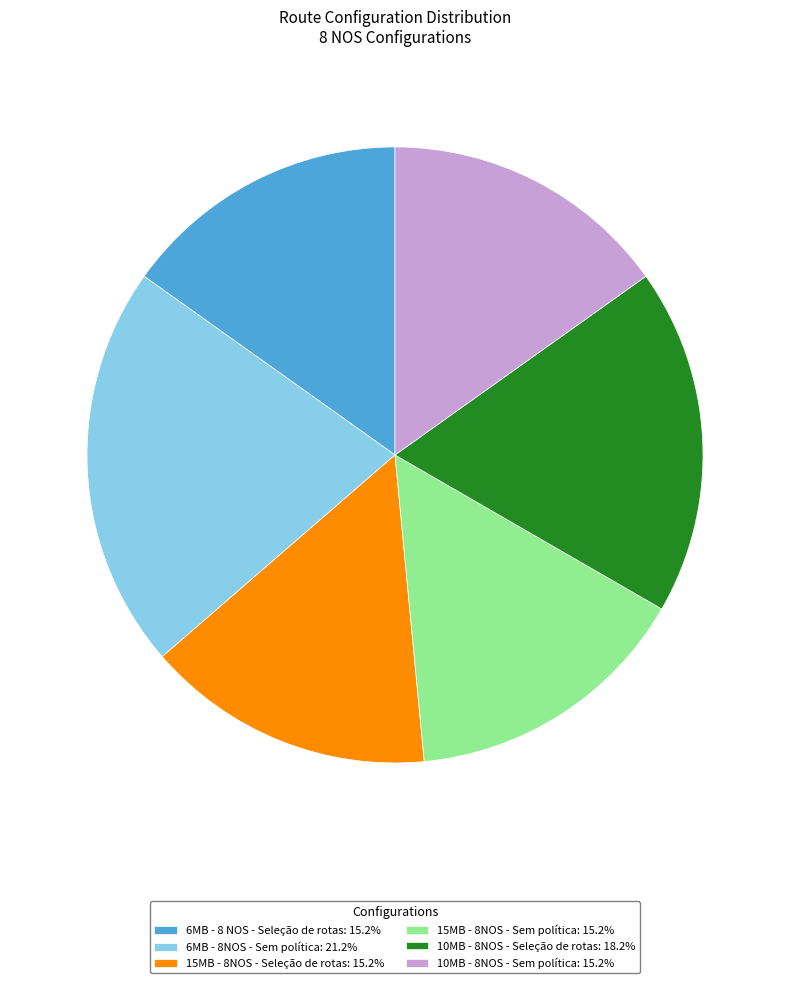

Does any single category account for the majority?

No